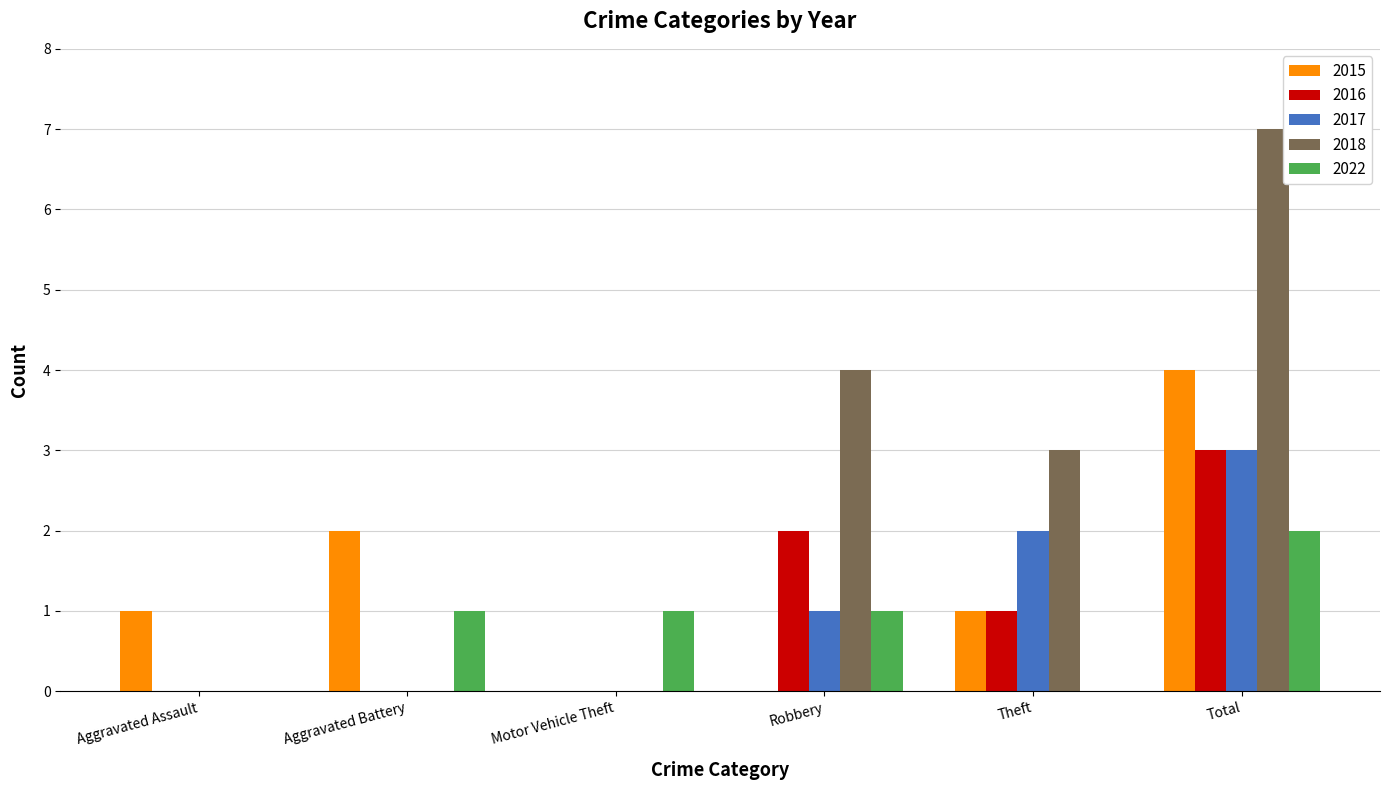

The value of 2017 at Aggravated Battery is 0. True or false?

True